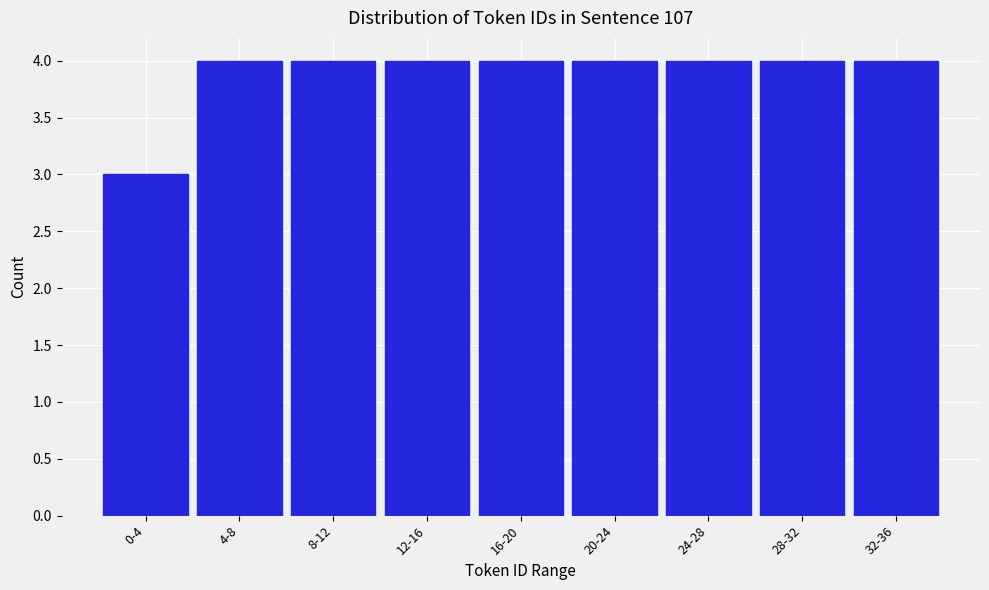

Reading right to left, what are all the values shown in this chart?

32-36=4	28-32=4	24-28=4	20-24=4	16-20=4	12-16=4	8-12=4	4-8=4	0-4=3